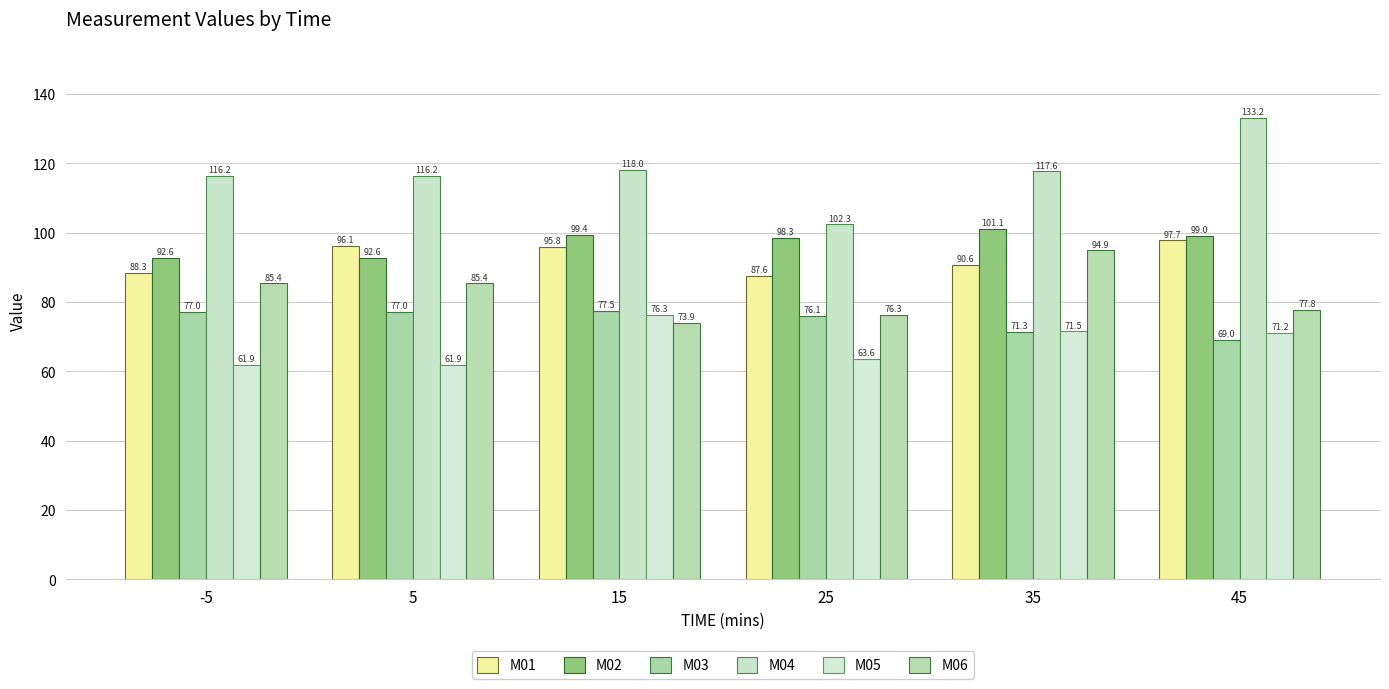

The value of M04 at -5 is 159.6. True or false?

False